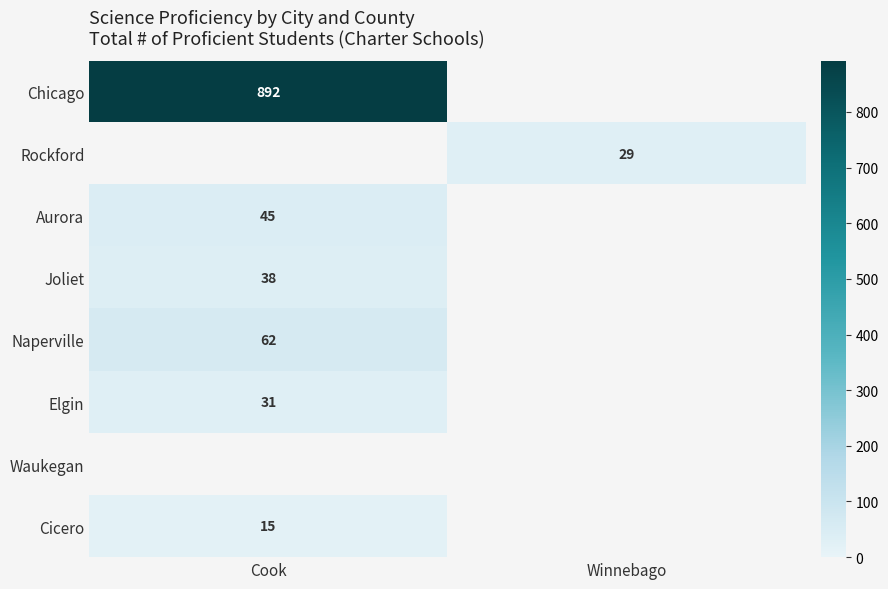

At how many categories does at least one series exceed 732?

1